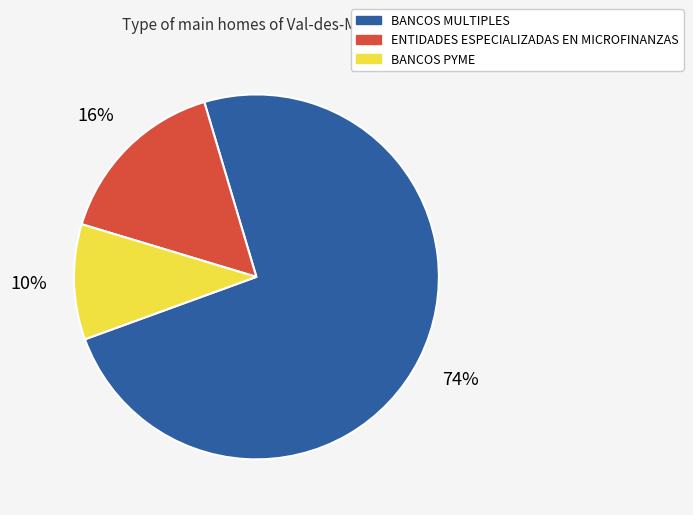

To the nearest percent, what is the difference between the largest and smallest slice percentages?

64%